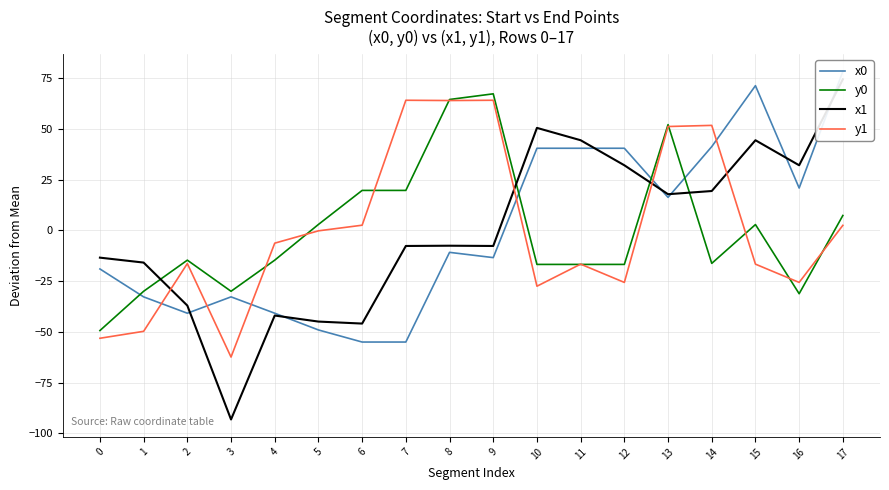

What is the difference between the maximum and minimum values in the x0 series?

133.4